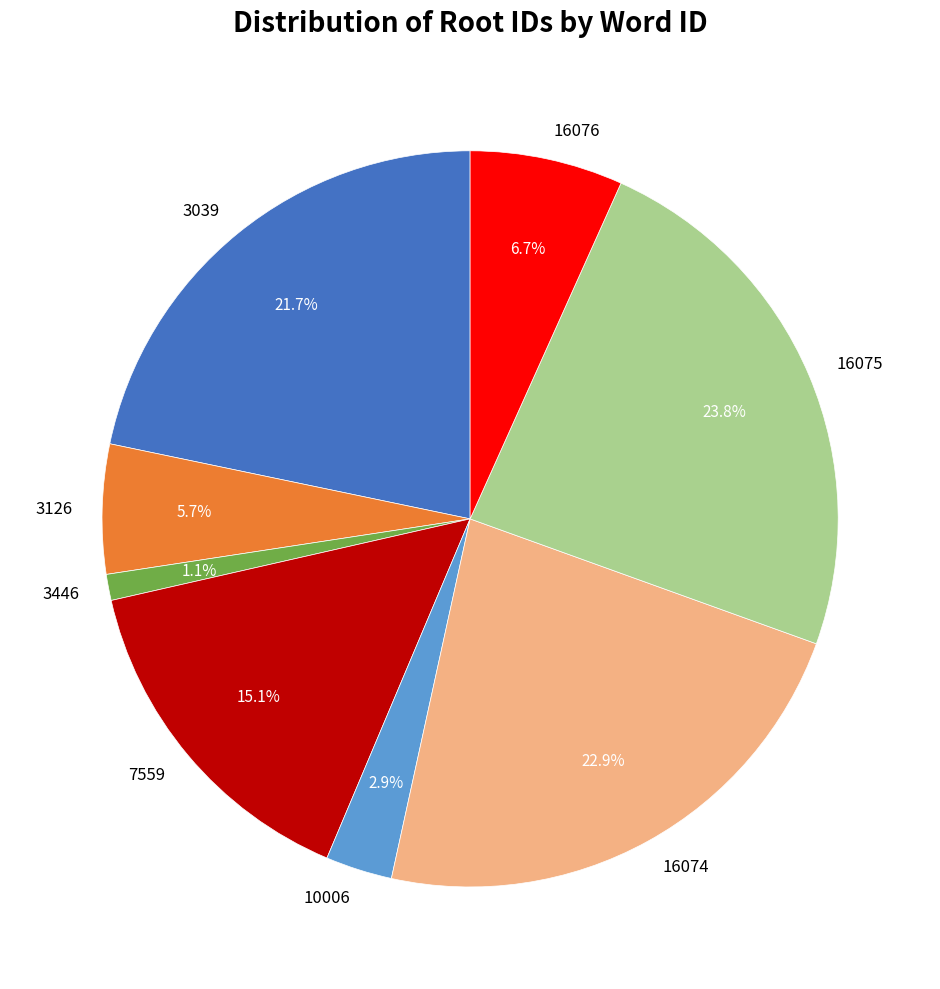

Which category has the smallest portion of the pie?

3446